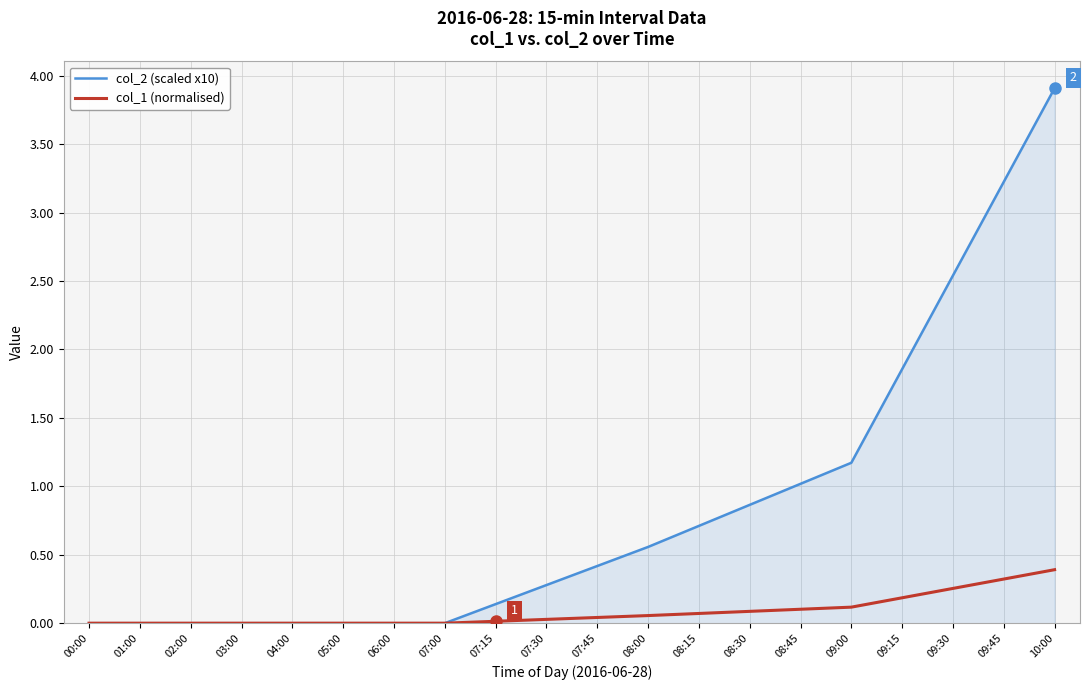

Between 02:00 and 07:45, which series saw the biggest shift?

col_2 (scaled x10)